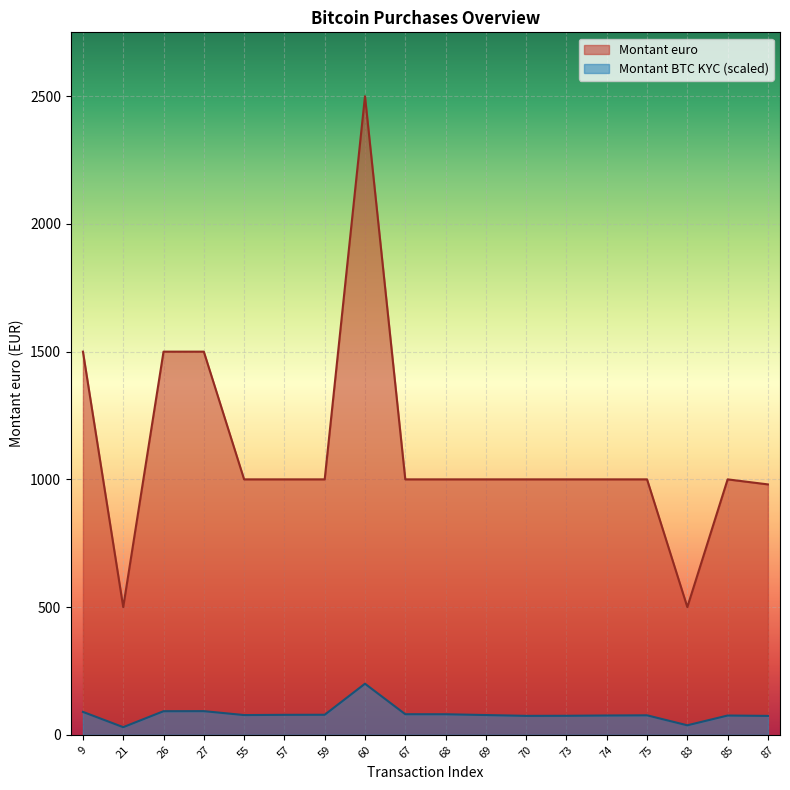

True or false: Montant euro has a value of 1654.5 at 68.

False